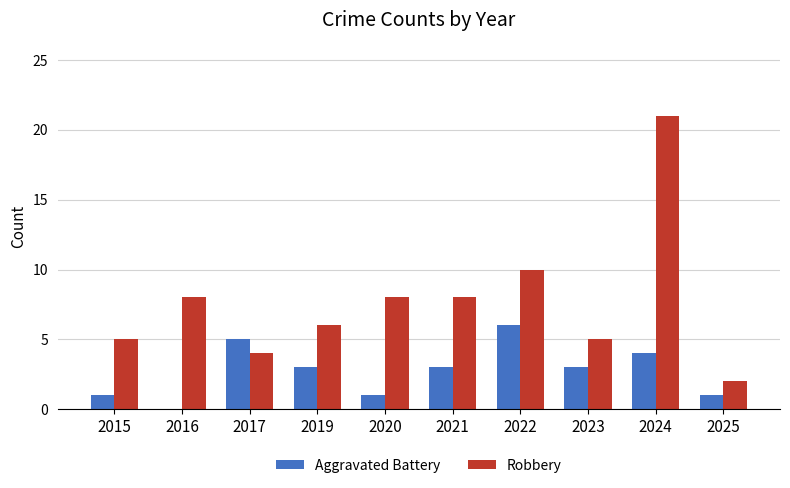

Between 2019 and 2025, which series saw the biggest shift?

Robbery